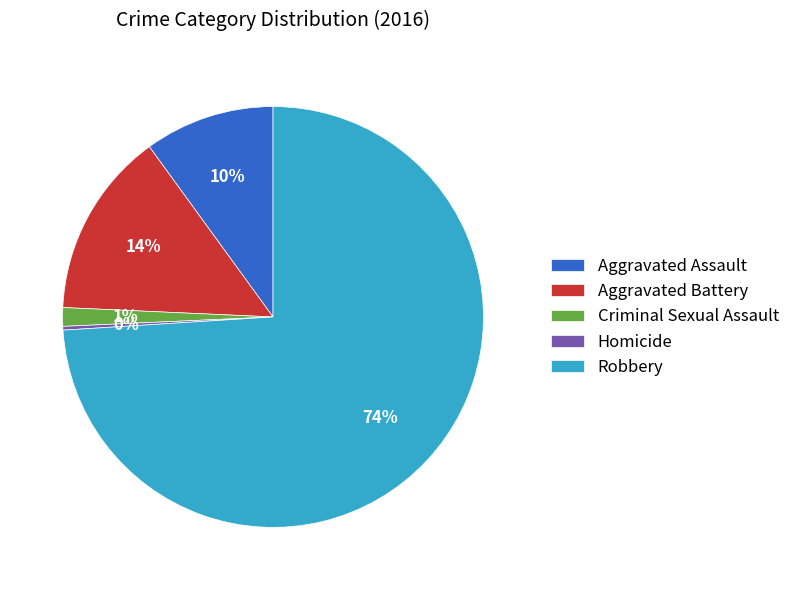

What is the smallest slice in the pie chart?

Homicide